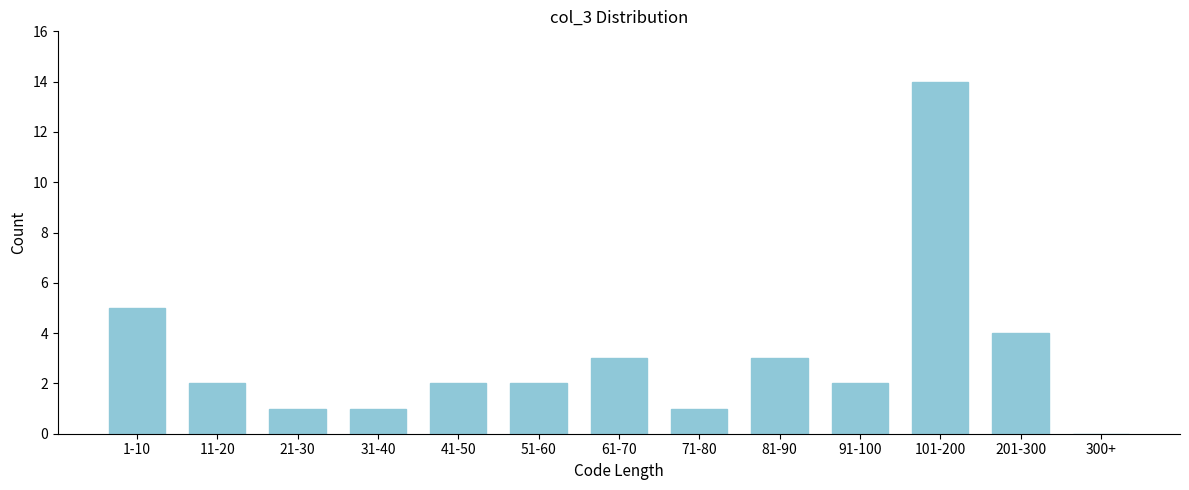

Reading left to right, list all the values displayed in this chart.

1-10=5	11-20=2	21-30=1	31-40=1	41-50=2	51-60=2	61-70=3	71-80=1	81-90=3	91-100=2	101-200=14	201-300=4	300+=0